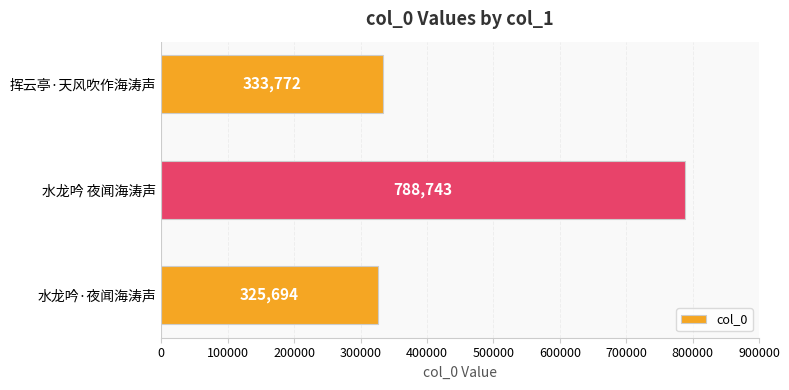

What is the ratio of the value at 挥云亭·天风吹作海涛声 to the value at 水龙吟·夜闻海涛声?

1.0